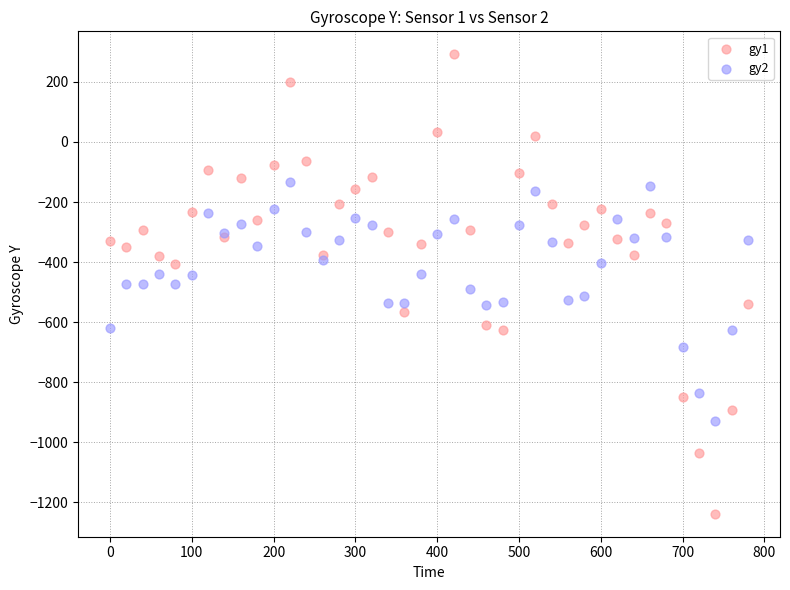

Which series reaches the maximum Y coordinate?

gy1